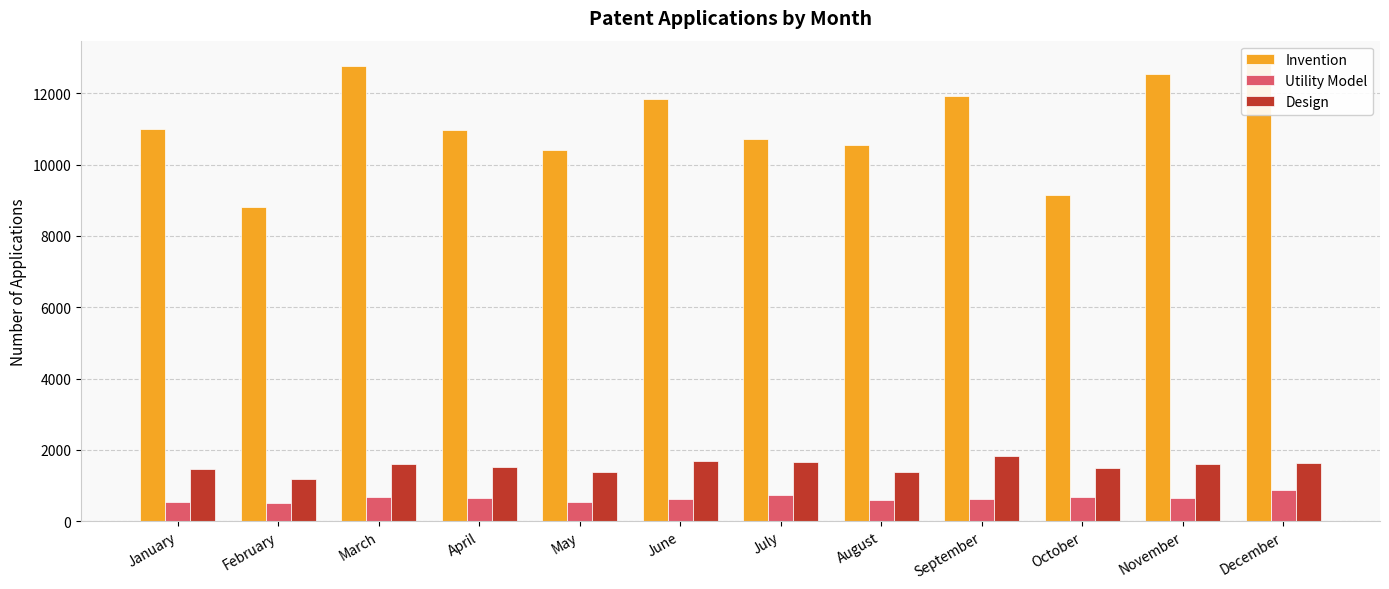

Which category has the highest value in the Invention series?

December